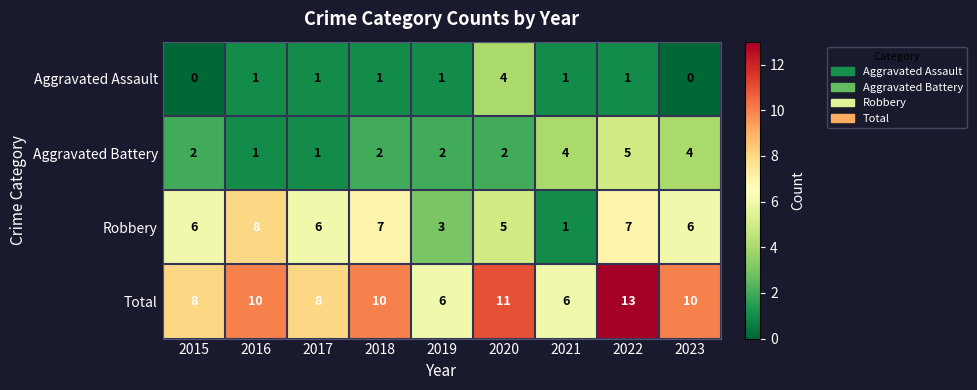

What is the maximum value shown in the chart?

13